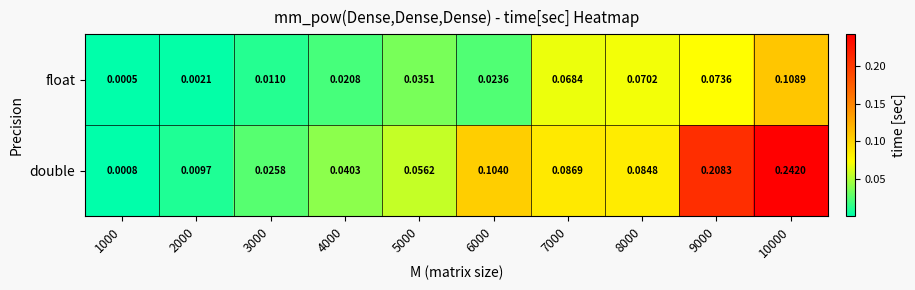

Which series has the widest spread of values?

double